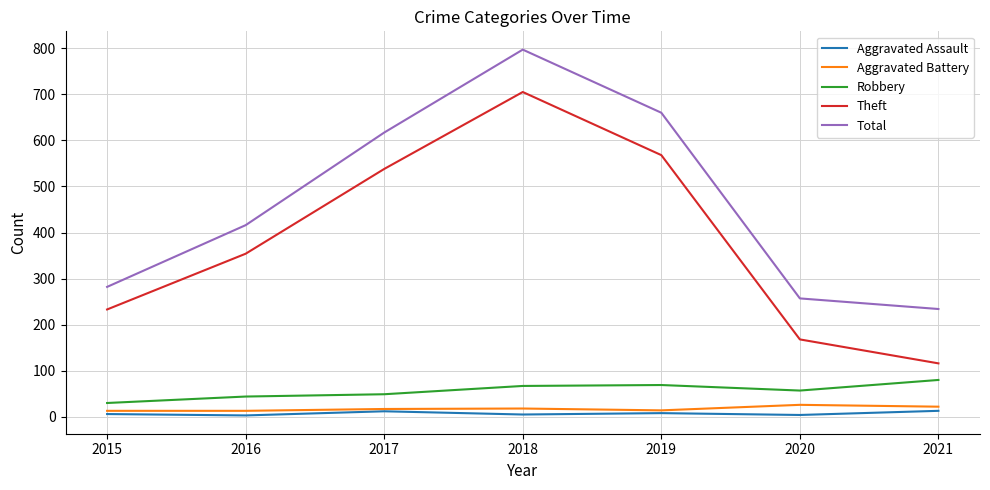

What are all the series names shown in the legend?

Aggravated Assault, Aggravated Battery, Robbery, Theft, Total